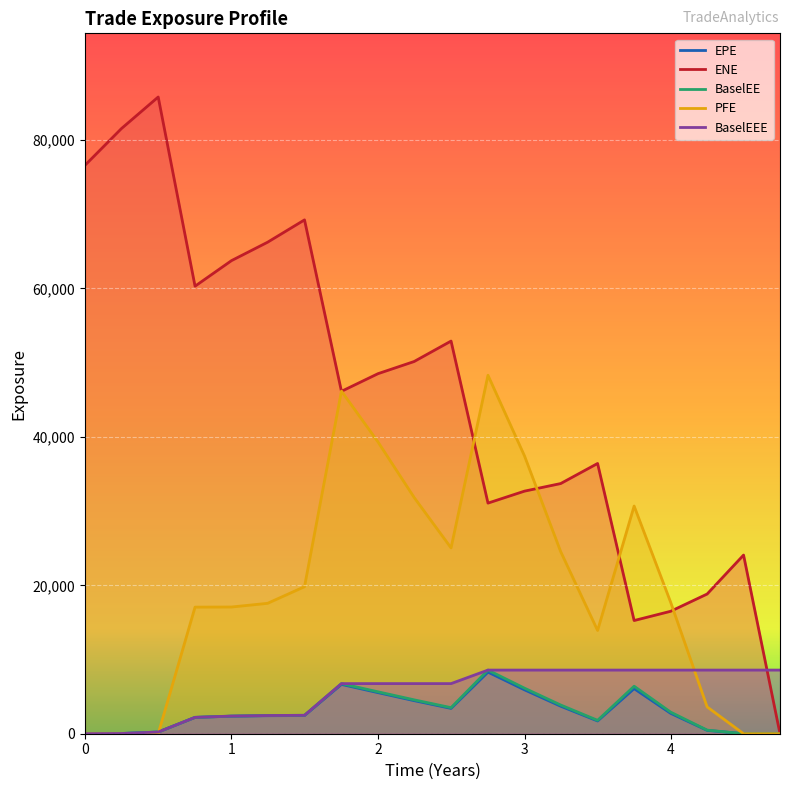

What is the sum of all ENE values?

909769.3